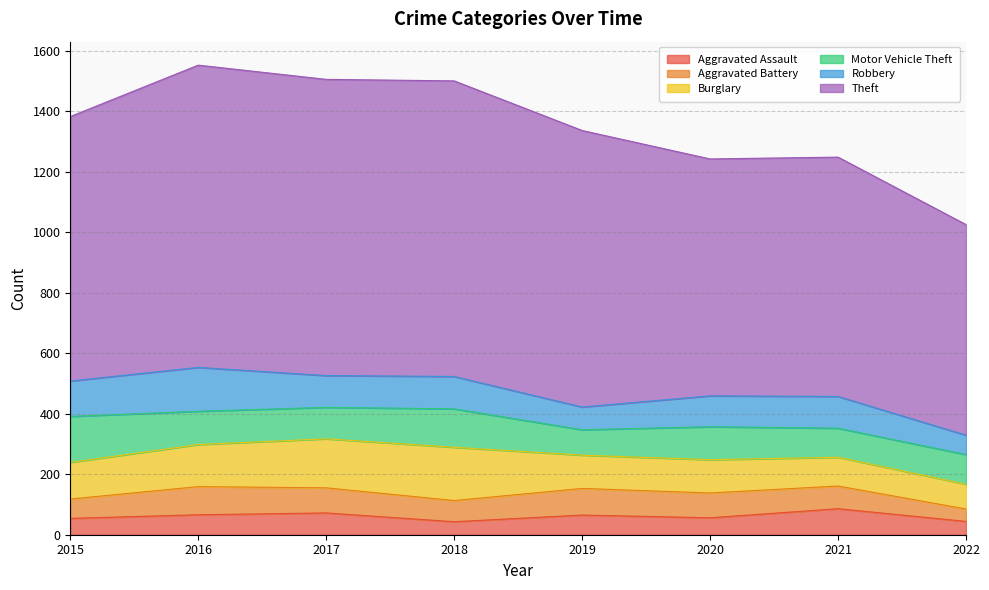

How many interior local peaks does the Robbery series have?

3